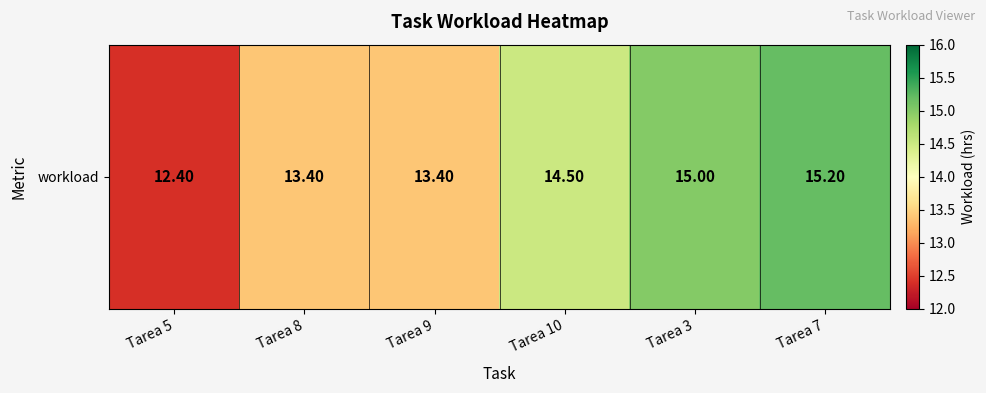

What value does the data have at Tarea 9?

13.4